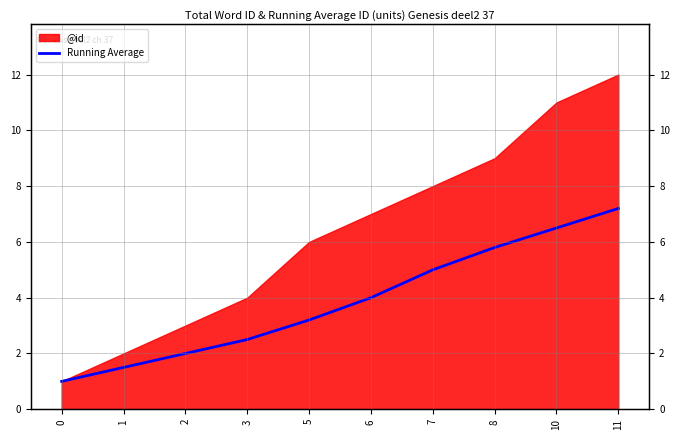

Where is the data nearest to the value 4?

6